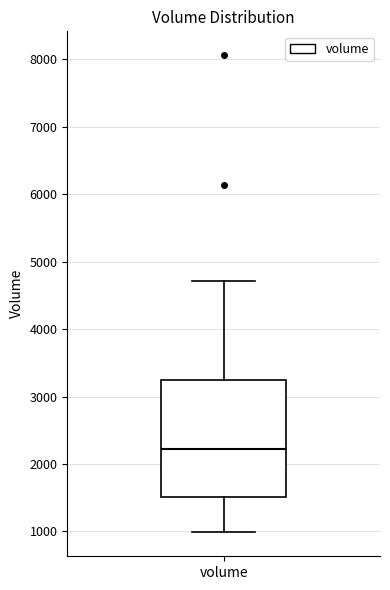

Transcribe this box plot: give where the median line is, the range the box spans, and where the two whiskers end, as read against the y-axis. The values are not printed on the chart, so give them approximately, as read against the axis.

median 2200, box 1500 to 3200, whiskers 1000 to 4700